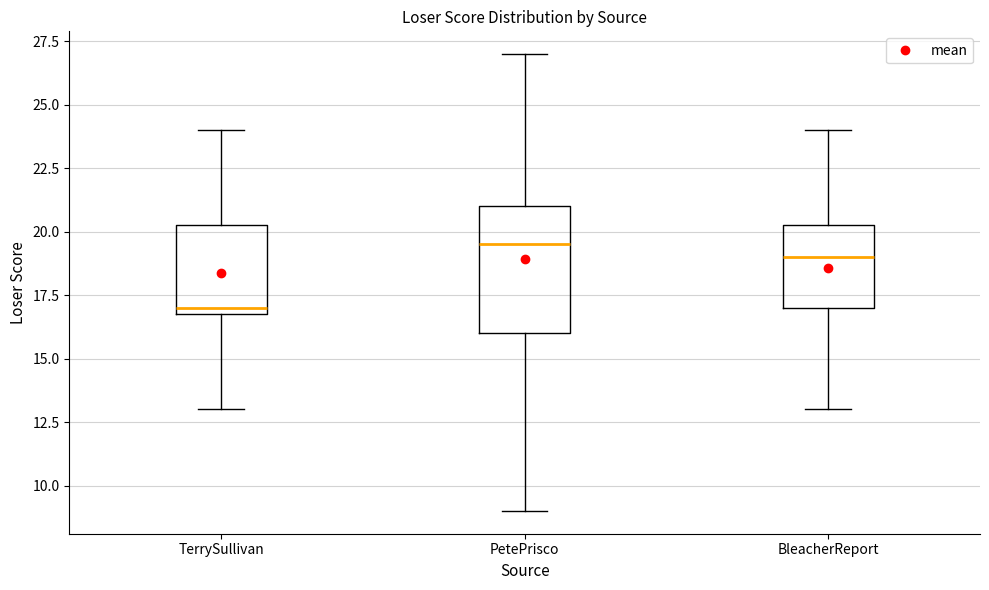

Where is the lower edge of the box for PetePrisco on the y-axis? The values are not printed on the chart, so give them approximately, as read against the axis.

16.0